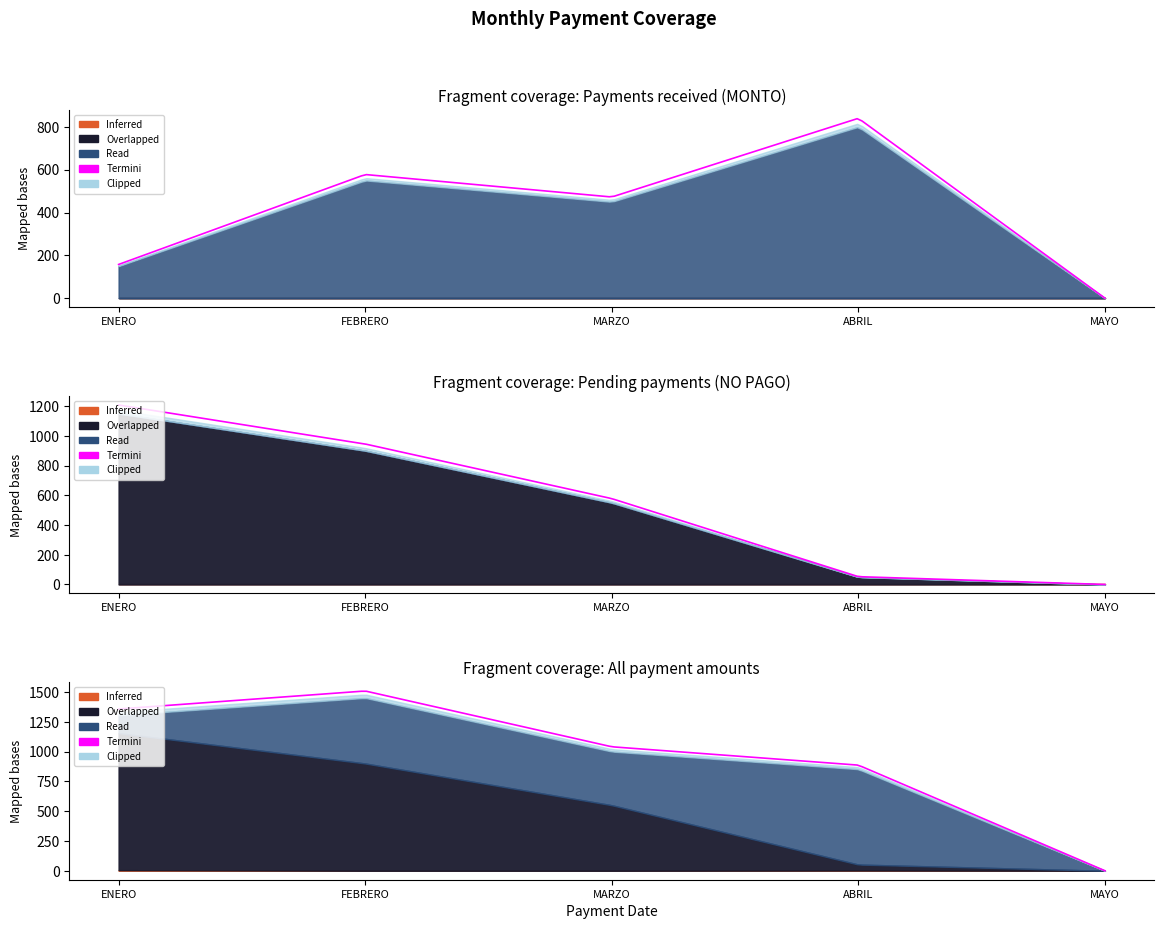

How many values in the MONTO series are below 150?

3